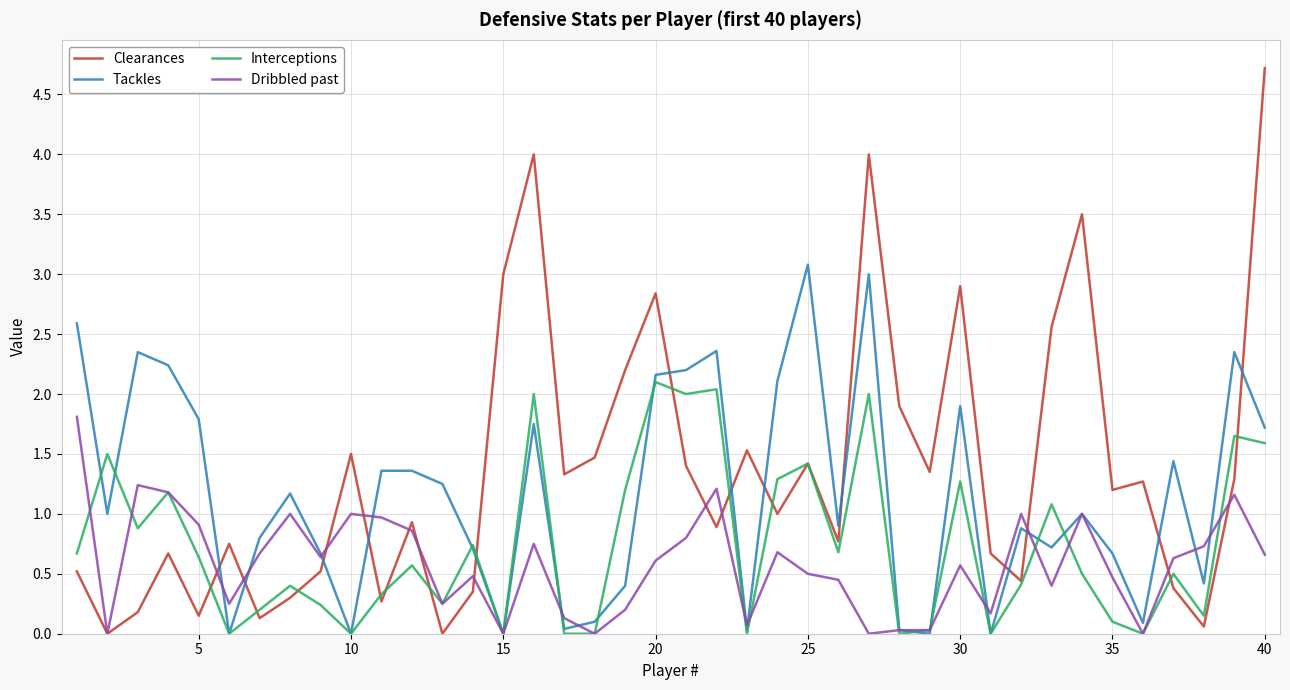

What is the maximum value for Tackles?

3.1